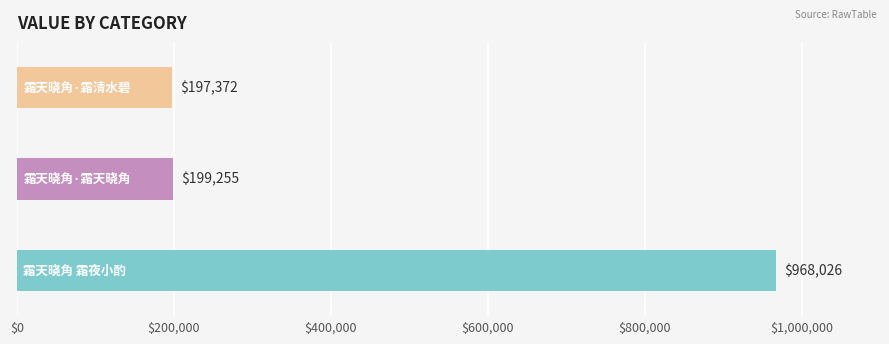

What is the smallest value displayed?

197372